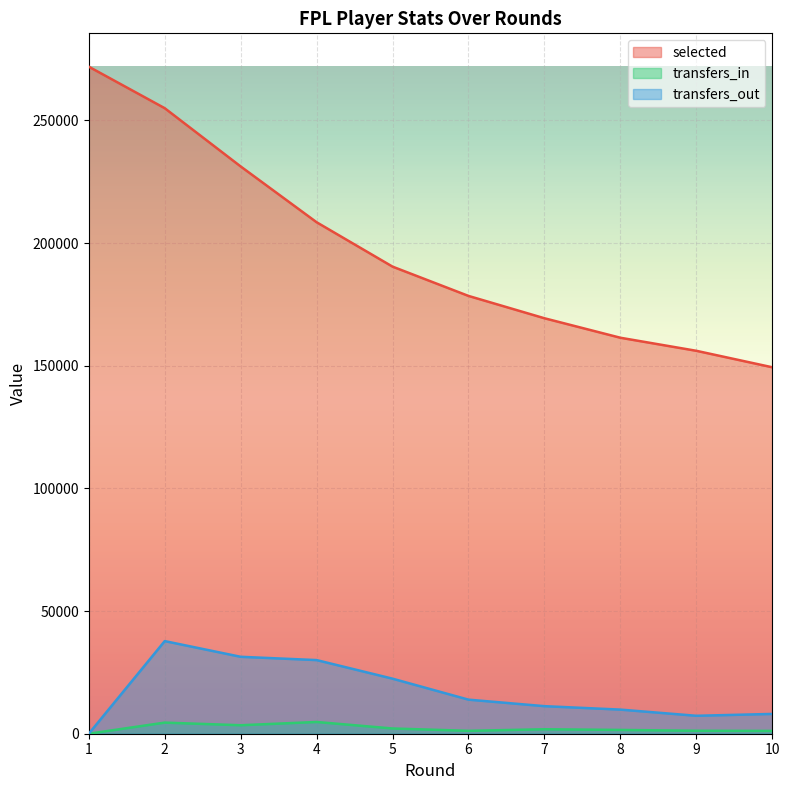

What is the total value across all series at 2?

297227